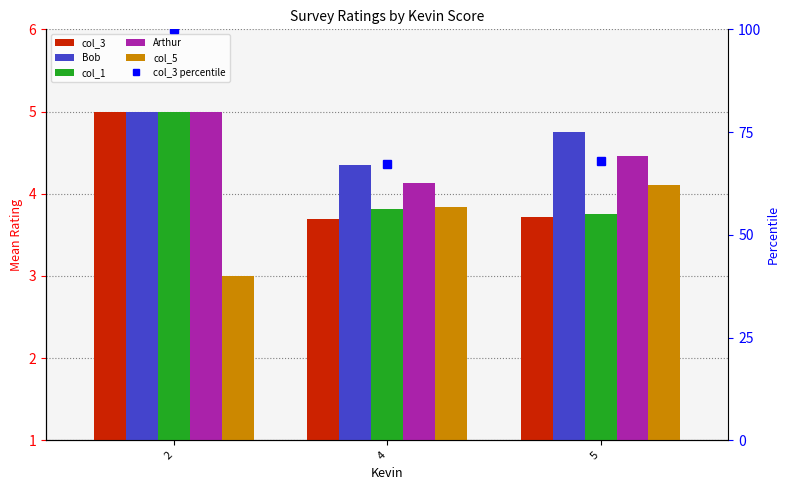

Reading left to right, what are all the values shown in this chart?

col_3: 2=5.0	4=3.7	5=3.7
Bob: 2=5.0	4=4.3	5=4.8
col_1: 2=5.0	4=3.8	5=3.8
Arthur: 2=5.0	4=4.1	5=4.5
col_5: 2=3.0	4=3.8	5=4.1
col_3 percentile: 2=100.0	4=67.2	5=67.9